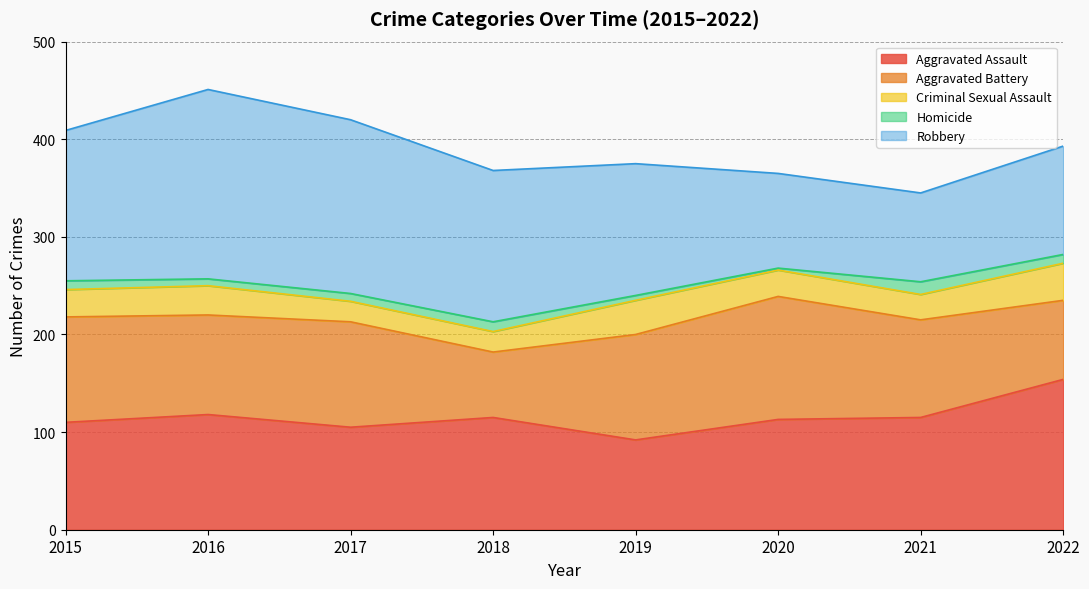

Reading left to right, what are all the values shown in this chart?

Aggravated Assault: 2015=110	2016=118	2017=105	2018=115	2019=92	2020=113	2021=115	2022=154
Aggravated Battery: 2015=108	2016=102	2017=108	2018=67	2019=108	2020=126	2021=100	2022=81
Criminal Sexual Assault: 2015=28	2016=30	2017=21	2018=21	2019=35	2020=27	2021=26	2022=38
Homicide: 2015=9	2016=7	2017=8	2018=10	2019=5	2020=2	2021=13	2022=9
Robbery: 2015=154	2016=194	2017=178	2018=155	2019=135	2020=97	2021=91	2022=111